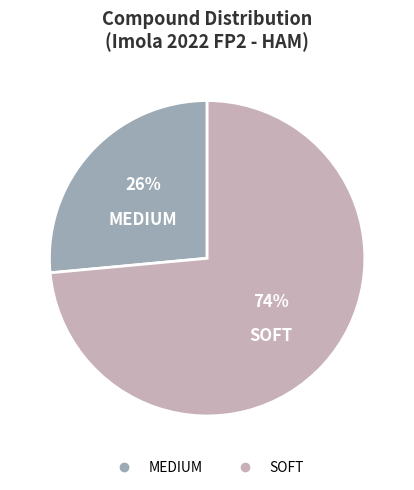

Between MEDIUM and SOFT, which is larger?

SOFT